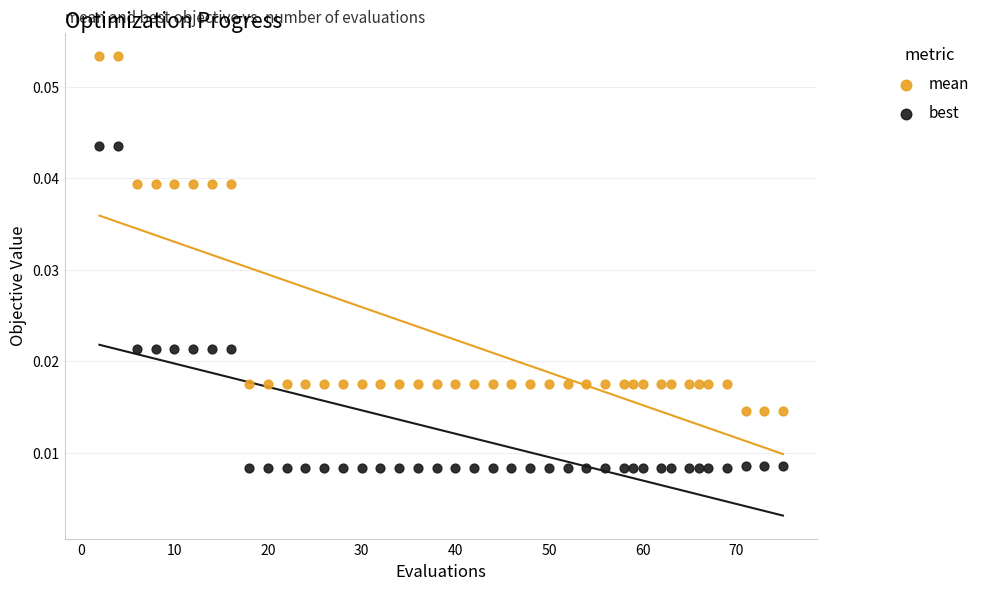

Which series reaches the minimum Y coordinate?

best